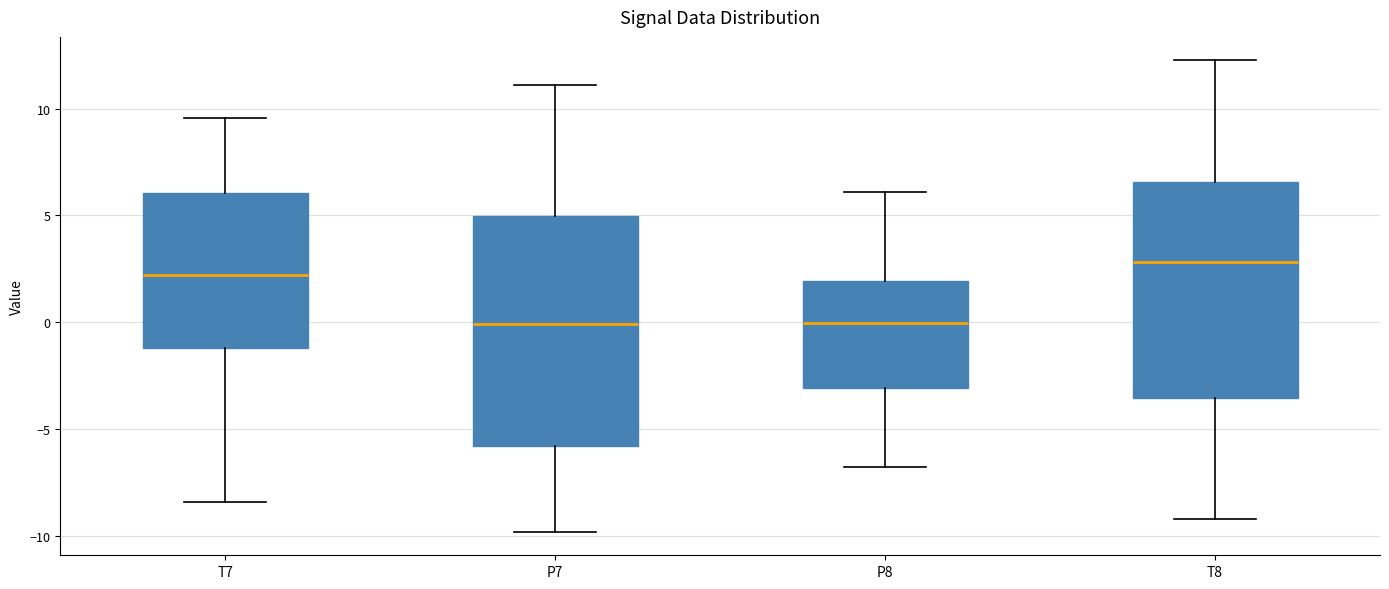

Reading left to right, read every box against the y-axis: the position of its median line, the range the box covers, and the ends of its whiskers. The values are not printed on the chart, so give them approximately, as read against the axis.

T7: median 2.0, box -1.0 to 6.0, whiskers -8.5 to 9.5
P7: median 0.0, box -6.0 to 5.0, whiskers -10.0 to 11.0
P8: median 0.0, box -3.0 to 2.0, whiskers -6.5 to 6.0
T8: median 3.0, box -3.5 to 6.5, whiskers -9.0 to 12.0